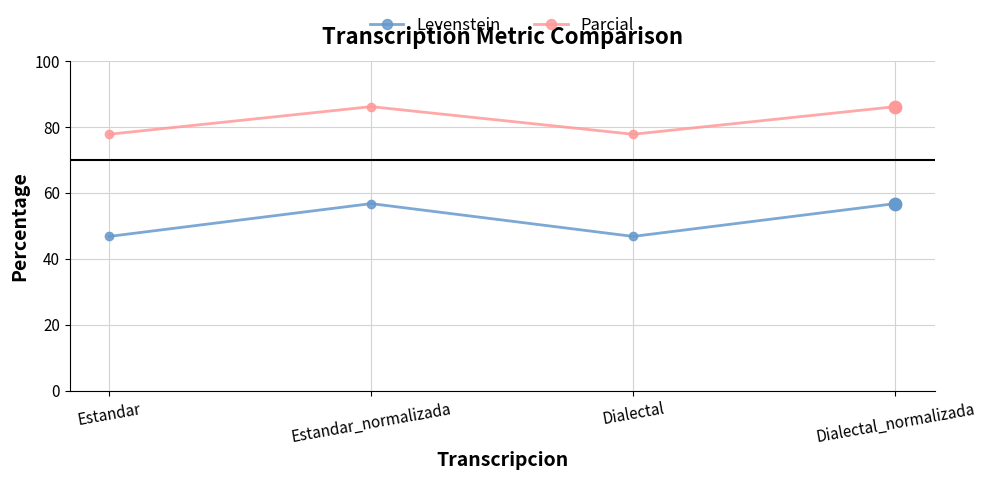

What is the total value across all series at Dialectal_normalizada?

142.9